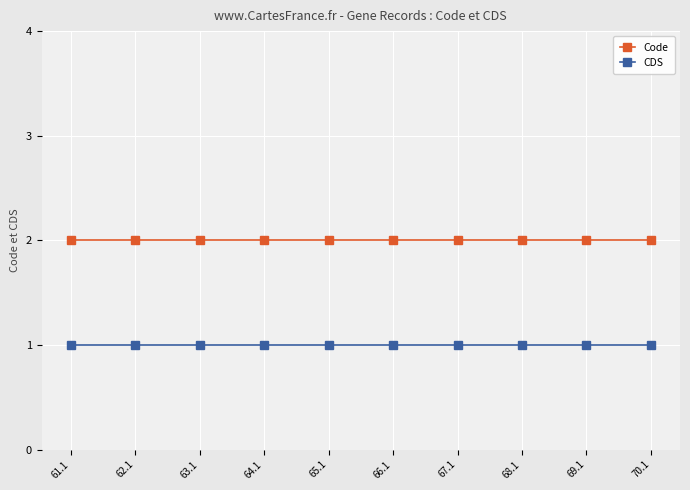

Reading right to left, extract all data points from this chart.

Code: 70.1=2	69.1=2	68.1=2	67.1=2	66.1=2	65.1=2	64.1=2	63.1=2	62.1=2	61.1=2
CDS: 70.1=1	69.1=1	68.1=1	67.1=1	66.1=1	65.1=1	64.1=1	63.1=1	62.1=1	61.1=1